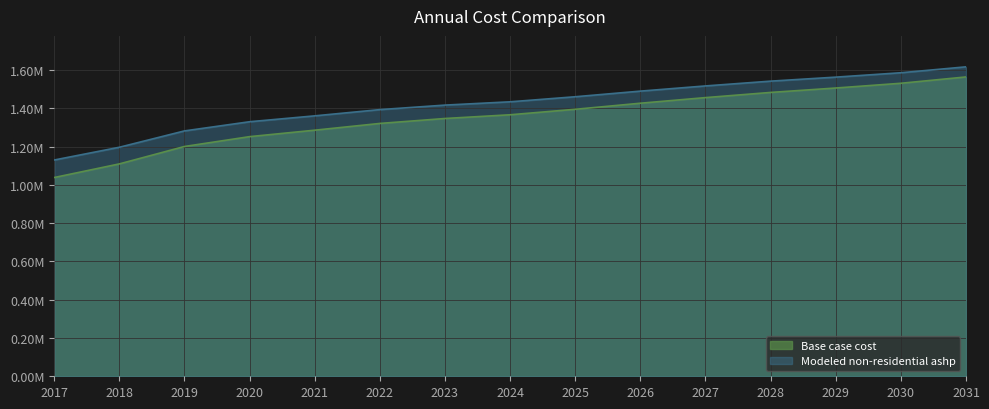

True or false: Base case cost and Modeled non-residential ashp cross at least once.

False